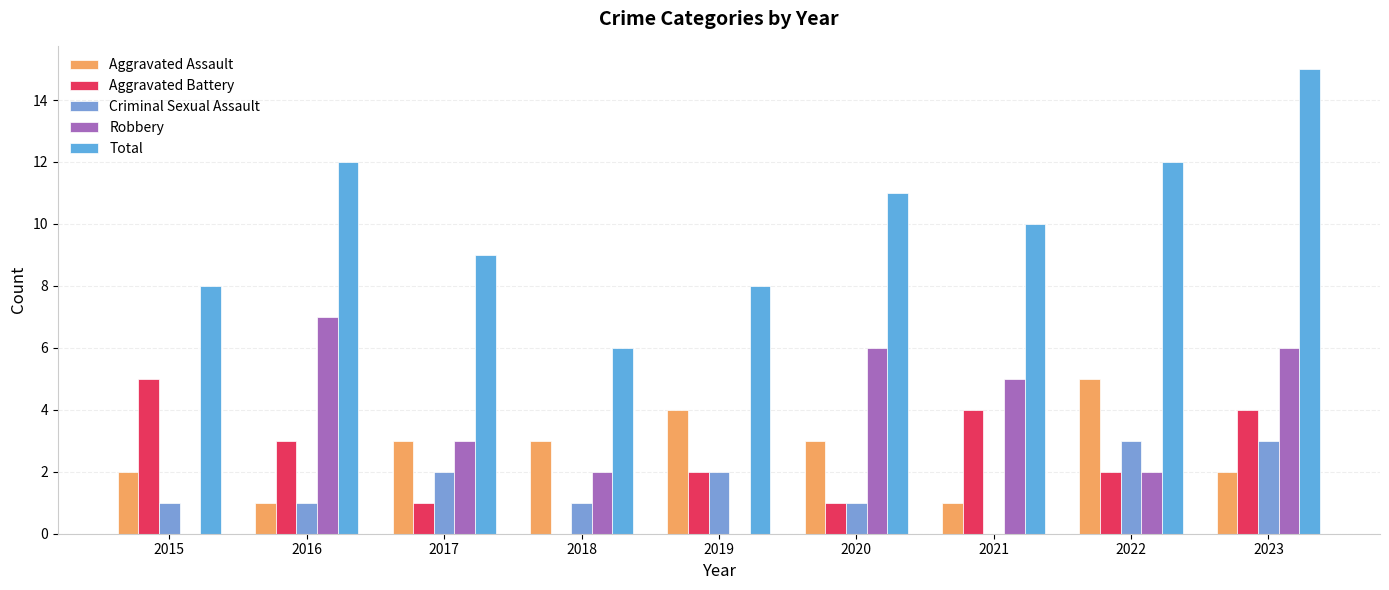

Reading left to right, what are all the values shown in this chart?

Aggravated Assault: 2	1	3	3	4	3	1	5	2
Aggravated Battery: 5	3	1	0	2	1	4	2	4
Criminal Sexual Assault: 1	1	2	1	2	1	0	3	3
Robbery: 0	7	3	2	0	6	5	2	6
Total: 8	12	9	6	8	11	10	12	15